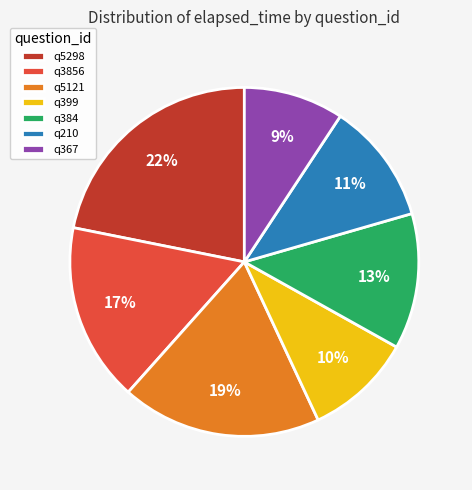

Between q5298 and q384, which is larger?

q5298